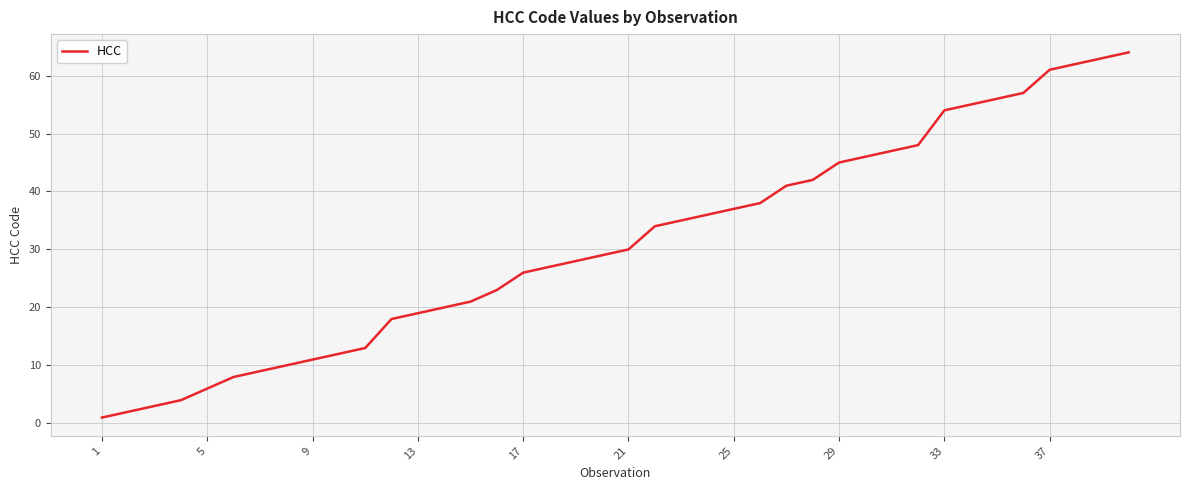

What is the maximum value shown in the chart?

64